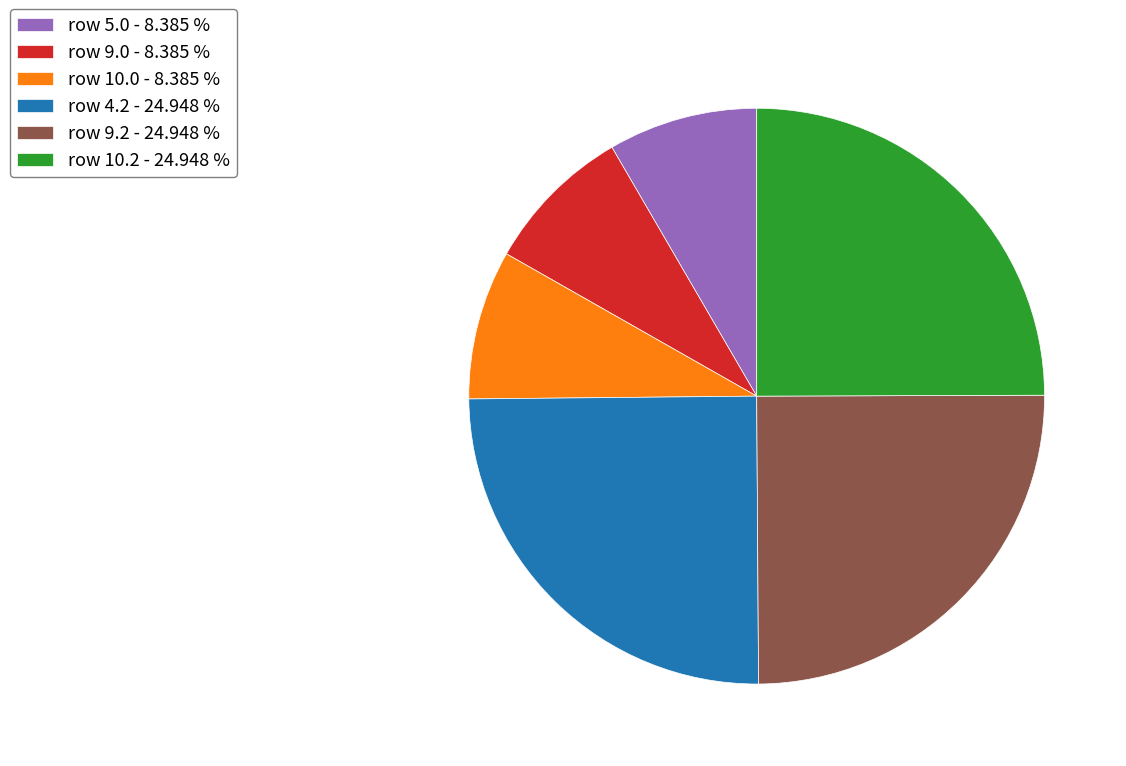

Between row 10.2 - 24.948 % and row 5.0 - 8.385 %, which is larger?

row 10.2 - 24.948 %